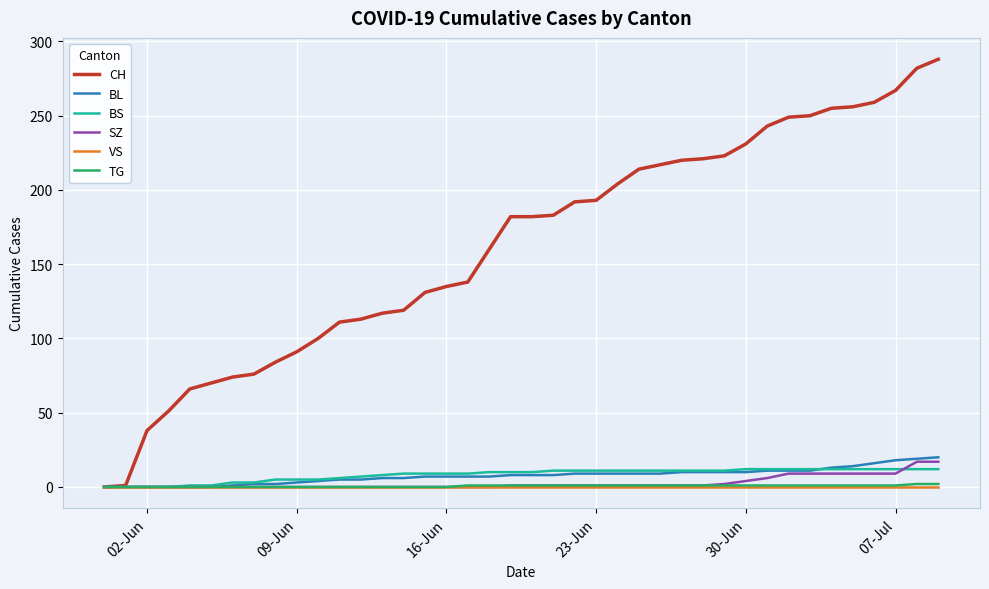

What is the greatest value displayed?

288